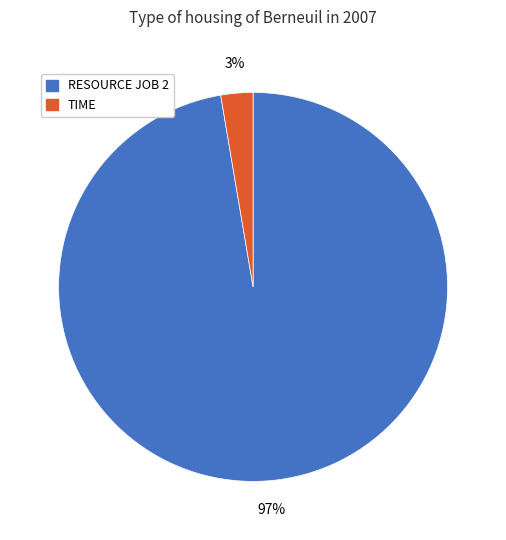

What percentage is the RESOURCE JOB 2 slice, to the nearest percent?

97%